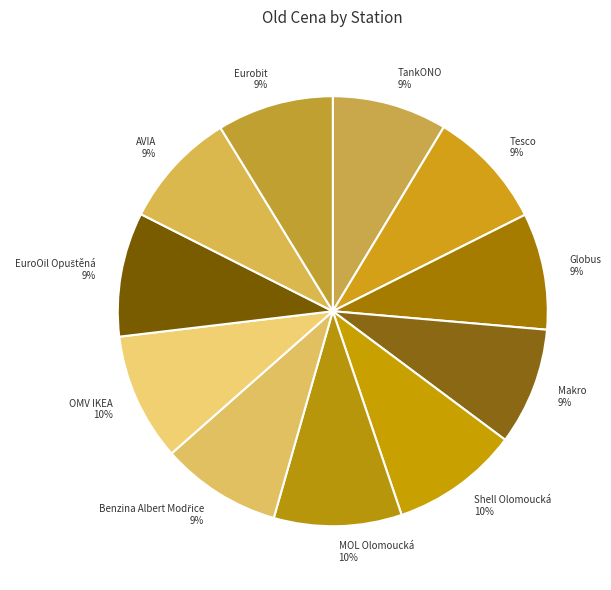

To the nearest percent, what is the average slice percentage?

9%